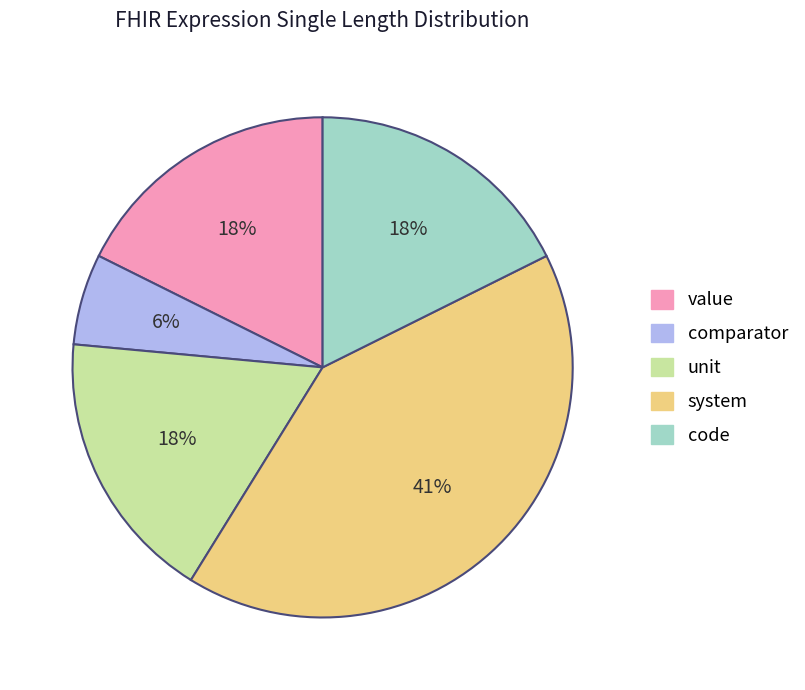

To the nearest percent, what percentage of the pie is value?

18%